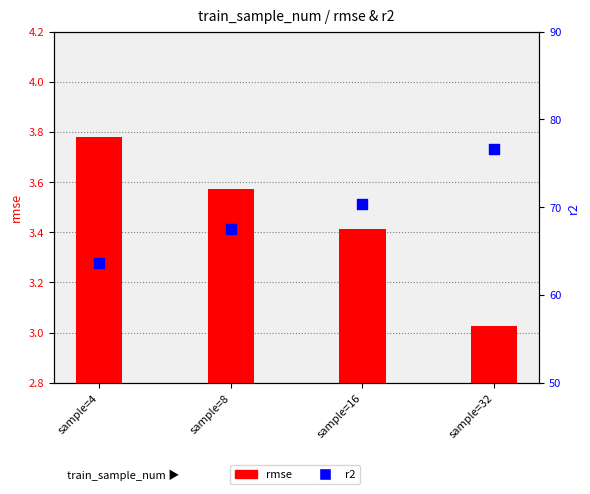

Which series reaches the minimum Y coordinate?

r2